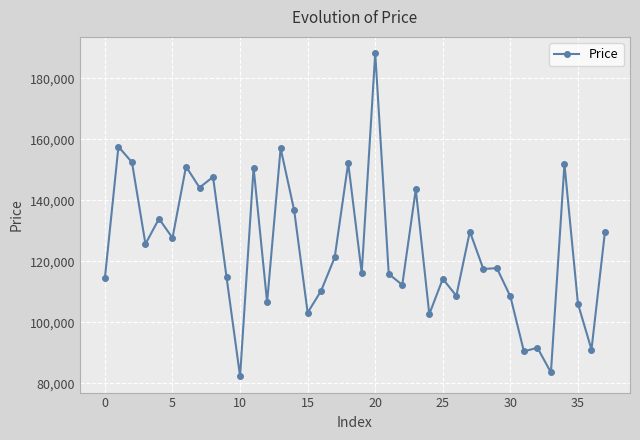

Count the number of categories in the chart.

38